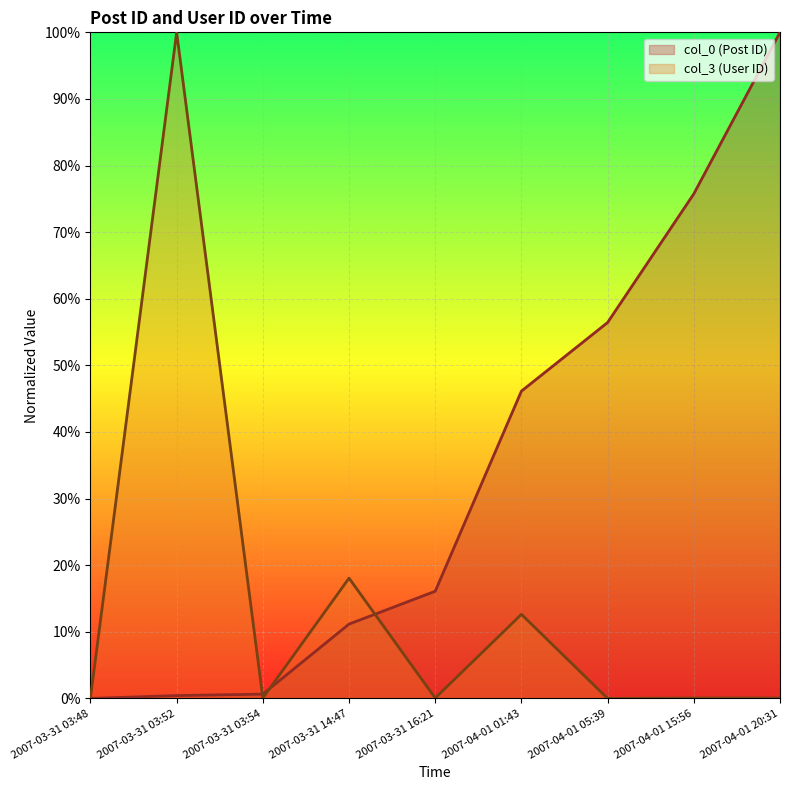

How many distinct data groups are displayed?

2